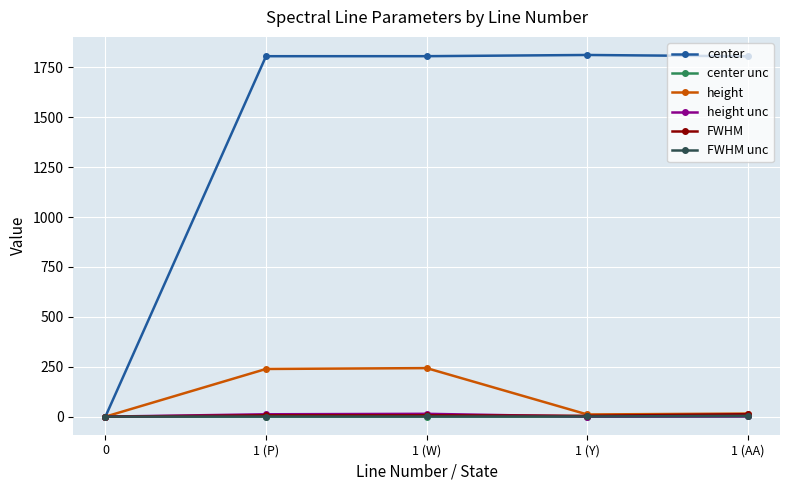

True or false: FWHM has more than 2 points higher than both neighbors.

False